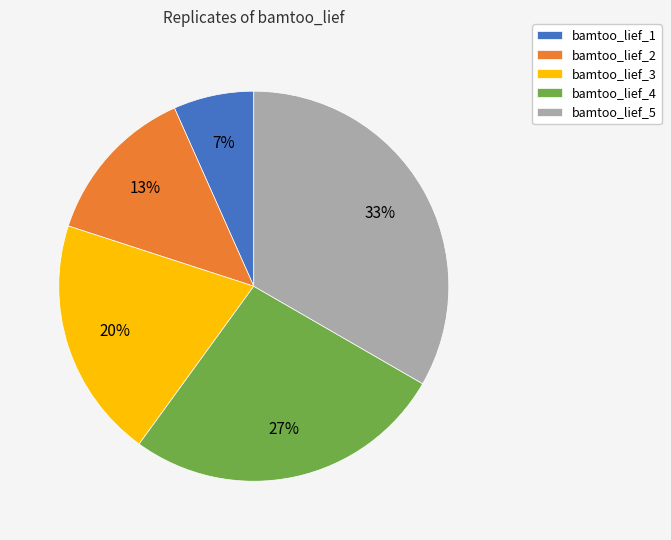

Count the number of slices in the pie.

5